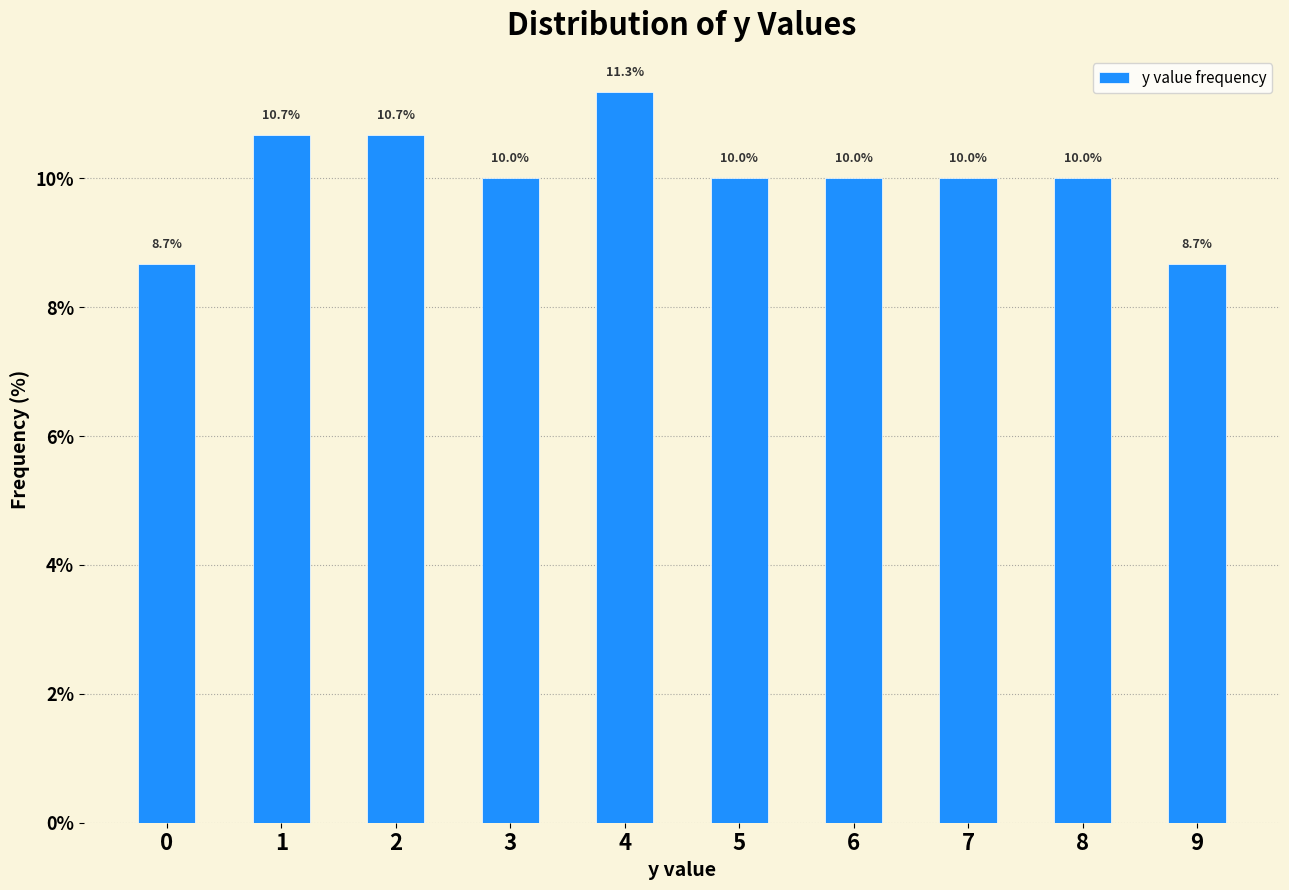

What is the difference between the values at 3 and 1?

0.7